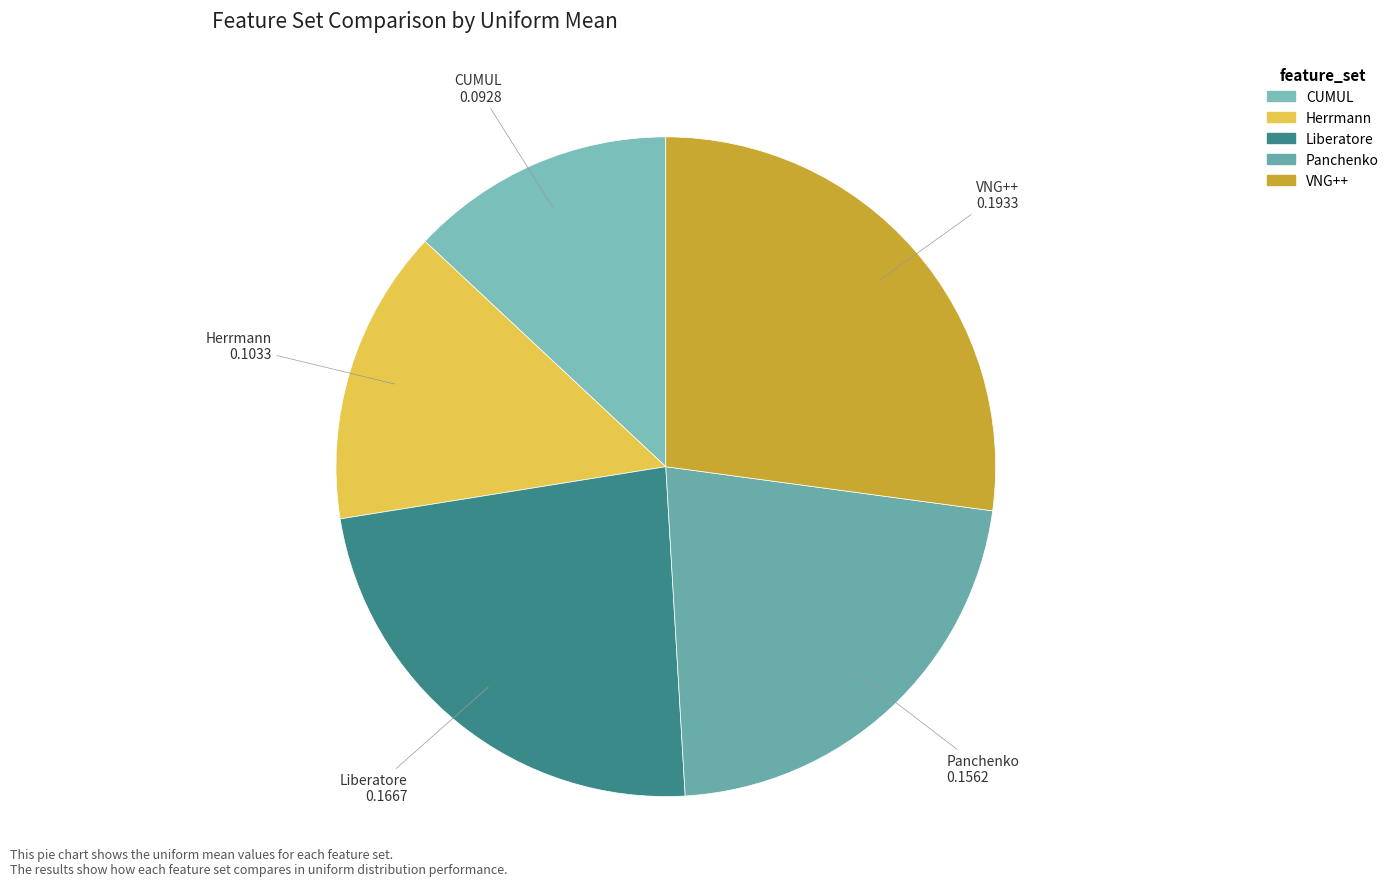

Is Panchenko the majority of the pie?

No